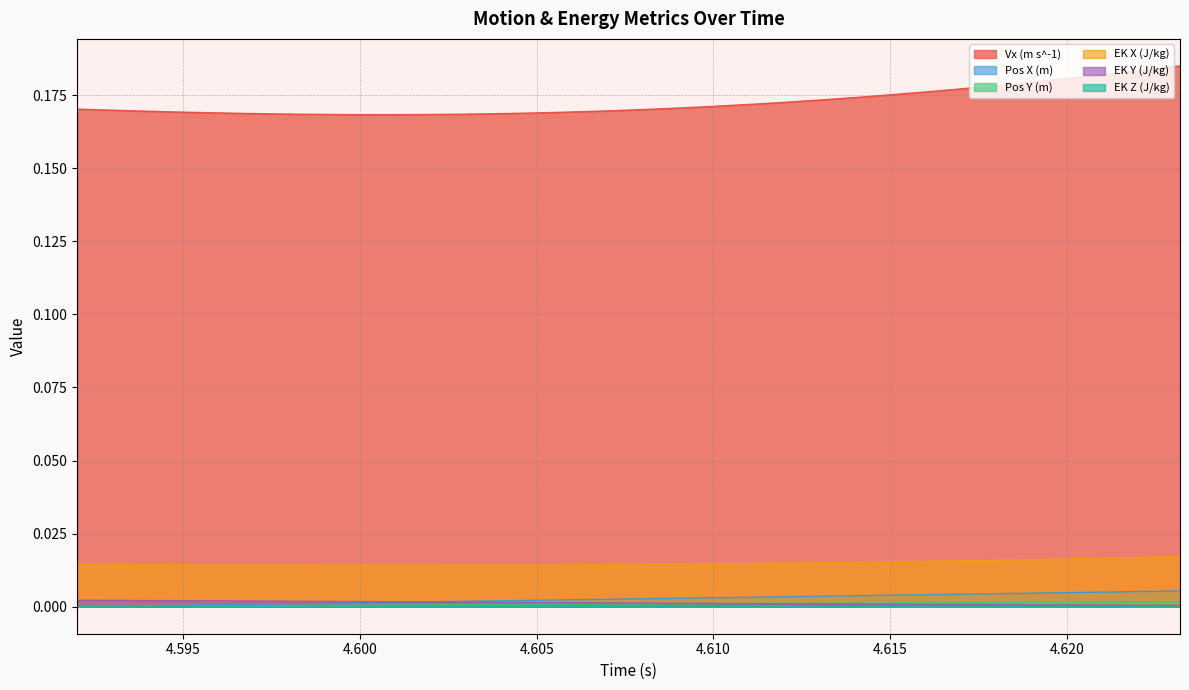

Between 4.6008 and 4.604, which series saw the biggest shift?

Pos X (m)